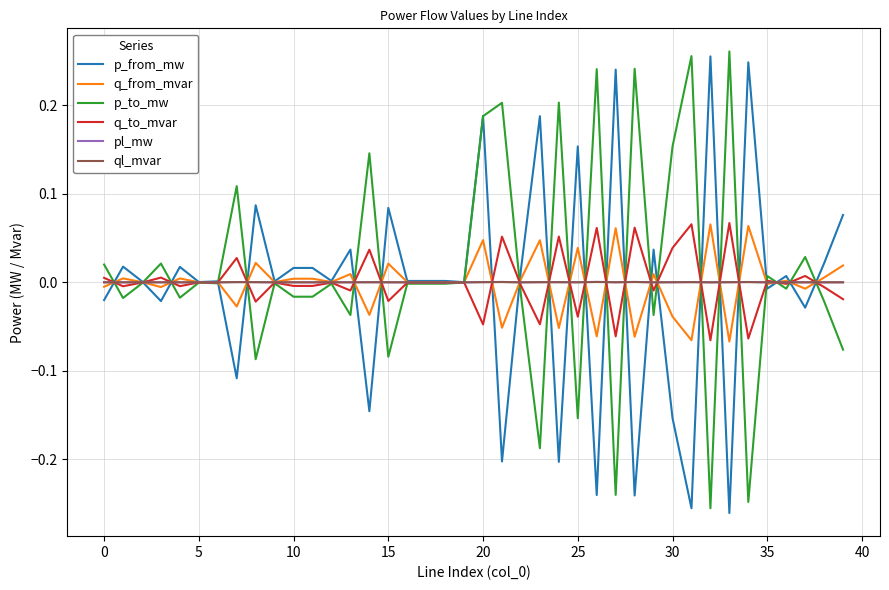

Reading left to right, extract all data points from this chart.

p_from_mw: -0.0	0.0	0.0	-0.0	0.0	0.0	0.0	-0.1	0.1	0.0	0.0	0.0	0.0	0.0	-0.1	0.1	0.0	0.0	0.0	0.0	0.2	-0.2	0.0	0.2	-0.2	0.2	-0.2	0.2	-0.2	0.0	-0.2	-0.3	0.3	-0.3	0.2	-0.0	0.0	-0.0	0.0	0.1
q_from_mvar: -0.0	0.0	0.0	-0.0	0.0	0.0	0.0	-0.0	0.0	0.0	0.0	0.0	0.0	0.0	-0.0	0.0	0.0	0.0	0.0	0.0	0.0	-0.1	0.0	0.0	-0.1	0.0	-0.1	0.1	-0.1	0.0	-0.0	-0.1	0.1	-0.1	0.1	-0.0	0.0	-0.0	0.0	0.0
p_to_mw: 0.0	-0.0	-0.0	0.0	-0.0	-0.0	-0.0	0.1	-0.1	-0.0	-0.0	-0.0	-0.0	-0.0	0.1	-0.1	-0.0	-0.0	-0.0	-0.0	0.2	0.2	-0.0	-0.2	0.2	-0.2	0.2	-0.2	0.2	-0.0	0.2	0.3	-0.3	0.3	-0.2	0.0	-0.0	0.0	-0.0	-0.1
q_to_mvar: 0.0	-0.0	-0.0	0.0	-0.0	-0.0	-0.0	0.0	-0.0	-0.0	-0.0	-0.0	-0.0	-0.0	0.0	-0.0	-0.0	-0.0	-0.0	-0.0	-0.0	0.1	-0.0	-0.0	0.1	-0.0	0.1	-0.1	0.1	-0.0	0.0	0.1	-0.1	0.1	-0.1	0.0	-0.0	0.0	-0.0	-0.0
pl_mw: 0.0	0.0	0.0	0.0	0.0	0.0	0.0	0.0	0.0	0.0	0.0	0.0	0.0	0.0	0.0	0.0	0.0	0.0	0.0	0.0	0.0	0.0	0.0	0.0	0.0	0.0	0.0	0.0	0.0	0.0	0.0	0.0	0.0	0.0	0.0	0.0	0.0	0.0	0.0	0.0
ql_mvar: 0.0	0.0	-0.0	0.0	0.0	-0.0	-0.0	0.0	0.0	-0.0	0.0	0.0	-0.0	0.0	0.0	0.0	-0.0	-0.0	-0.0	-0.0	0.0	0.0	0.0	0.0	0.0	0.0	0.0	0.0	0.0	0.0	0.0	0.0	0.0	0.0	0.0	0.0	0.0	0.0	0.0	0.0